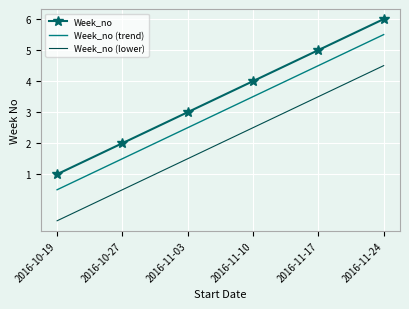

At which label is Week_no closest to 3?

2016-11-03